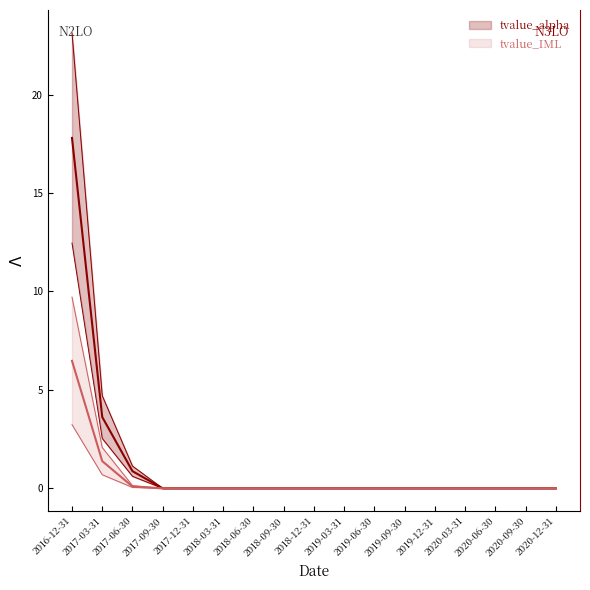

Is it true that tvalue_alpha equals -0.0 at 2018-12-31?

True